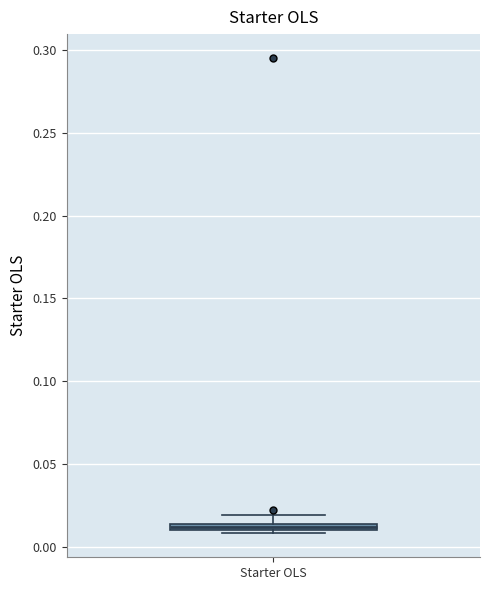

Where is the upper edge of the box for Starter OLS on the y-axis? The values are not printed on the chart, so give them approximately, as read against the axis.

0.015